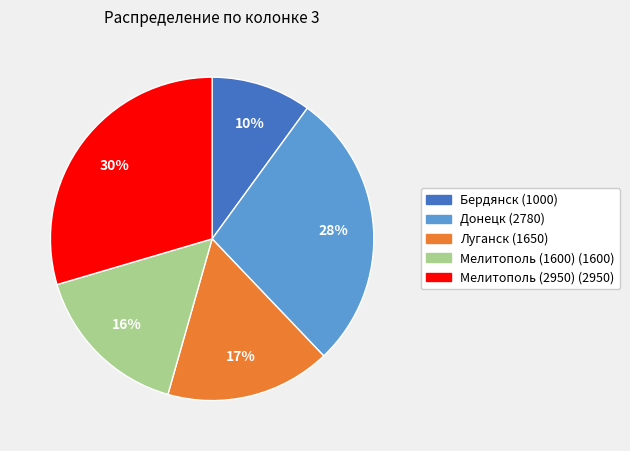

Does any single category account for the majority?

No